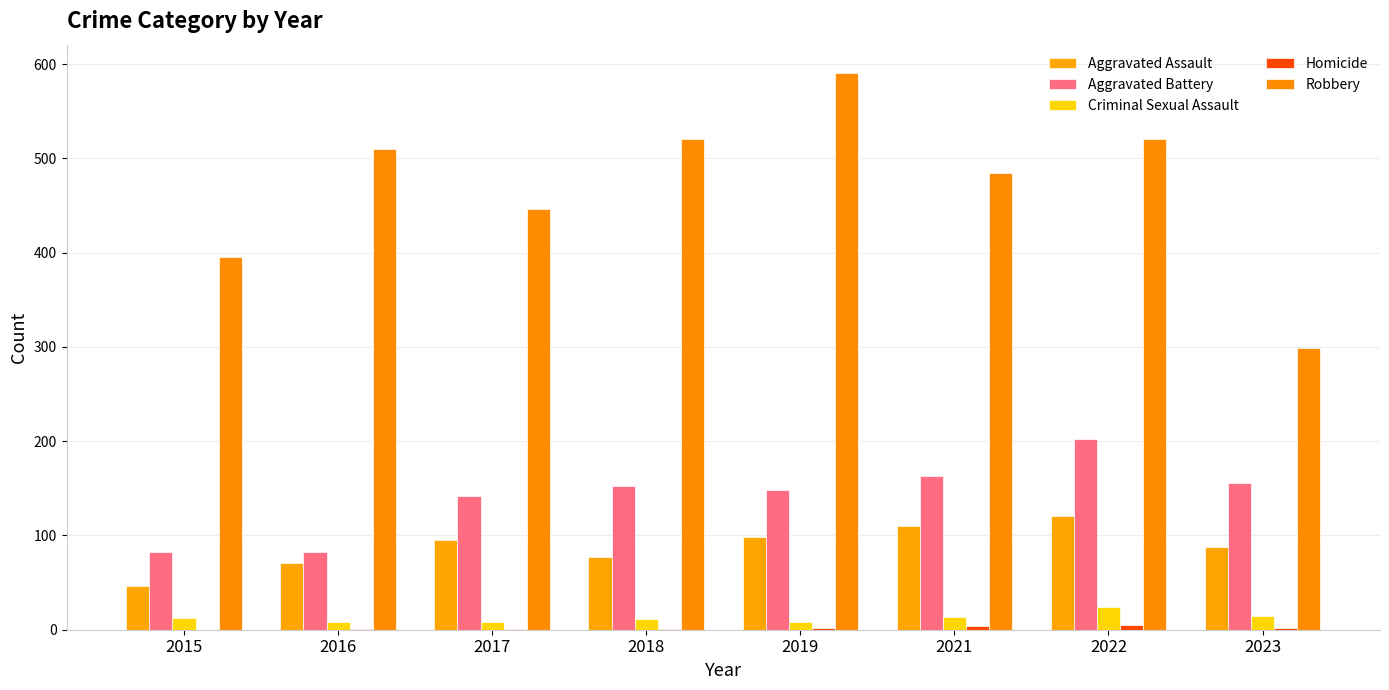

What is the average value of the Robbery series?

471